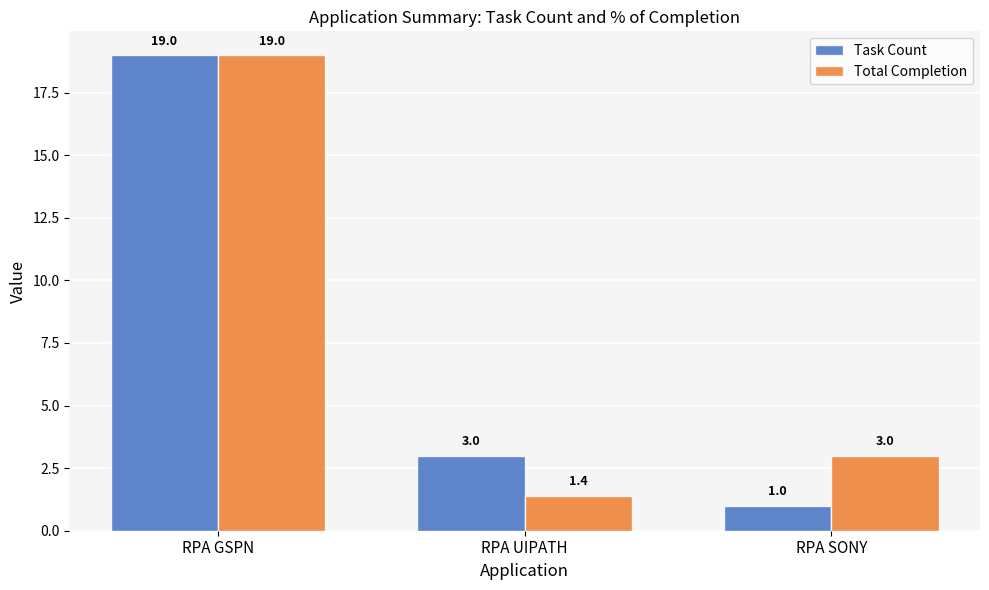

How many bars are there in total?

6